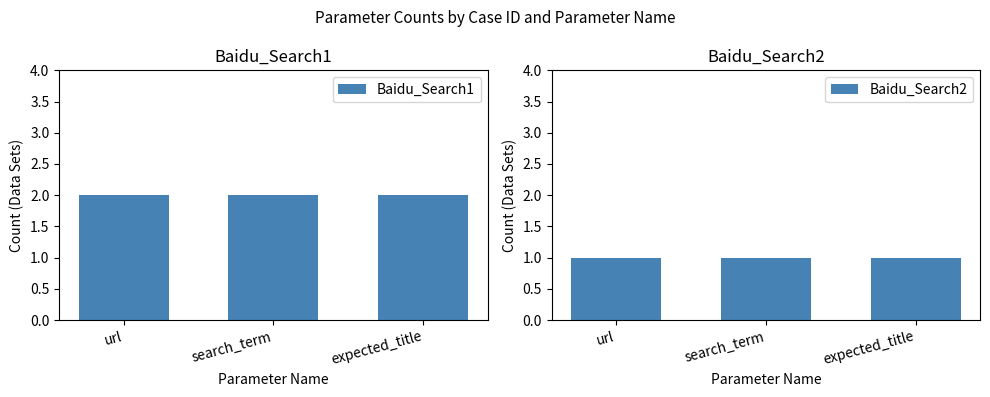

Which series has the largest total across all categories?

Baidu_Search1